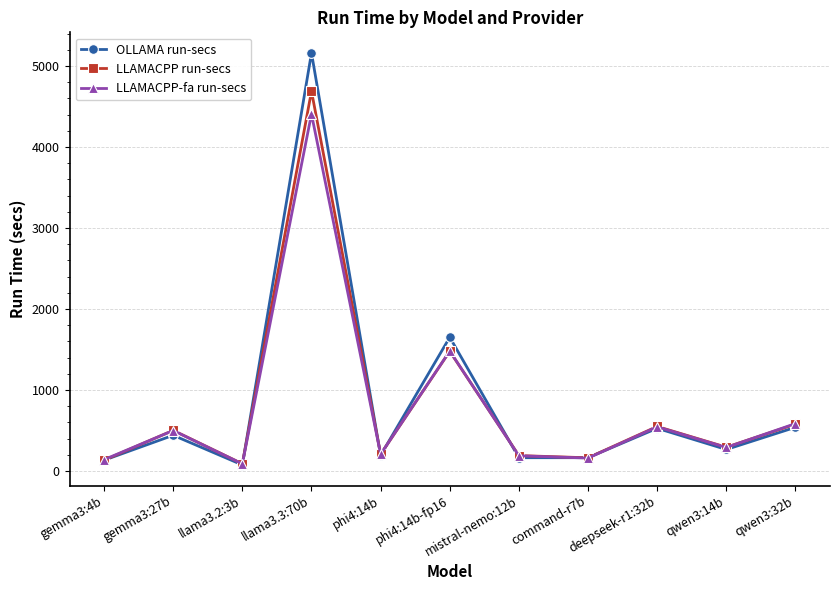

The value of LLAMACPP-fa run-secs at phi4:14b-fp16 is 856.5. True or false?

False